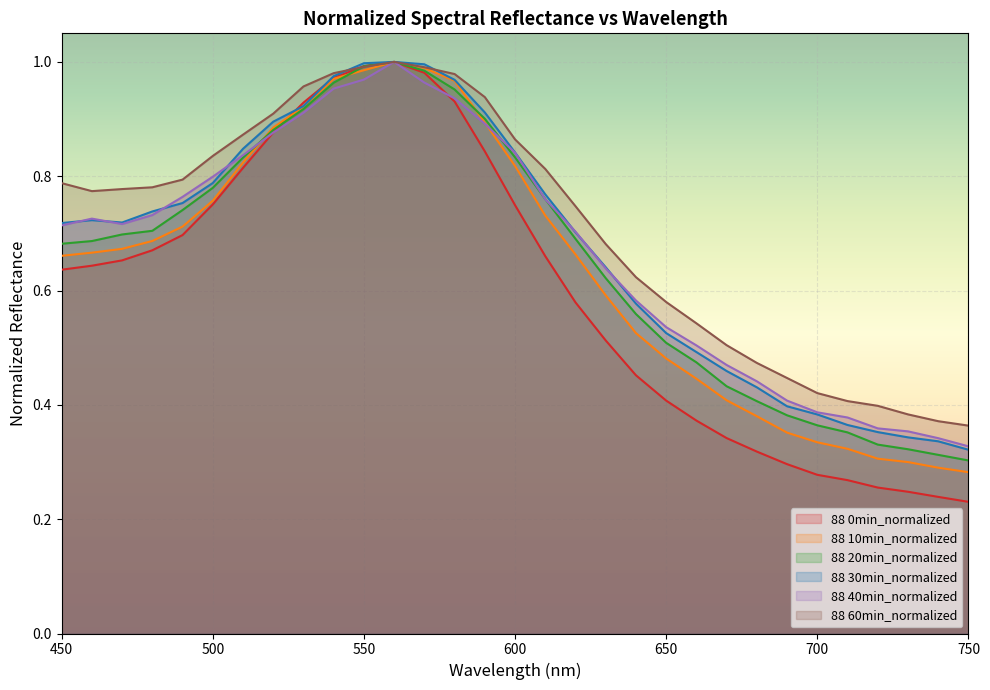

What is the greatest value displayed?

1.0